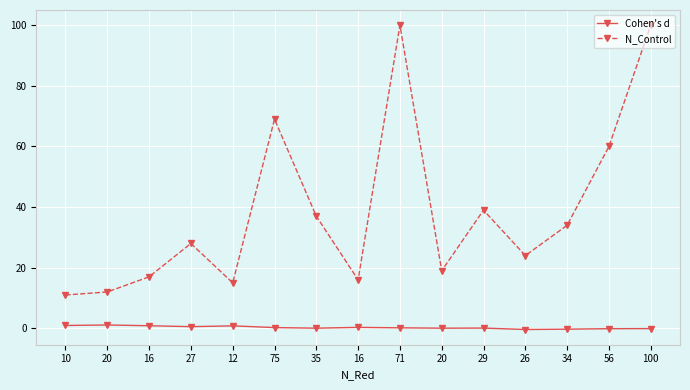

Rank the series by their average value, from lowest to highest.

Cohen's d, N_Control